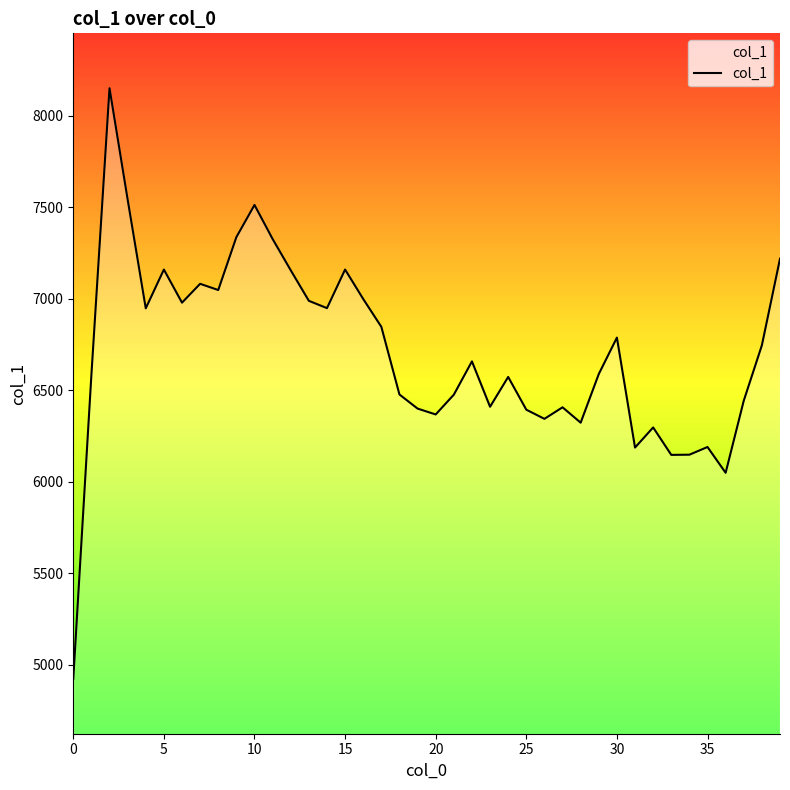

What is the difference between the maximum and minimum values?

3228